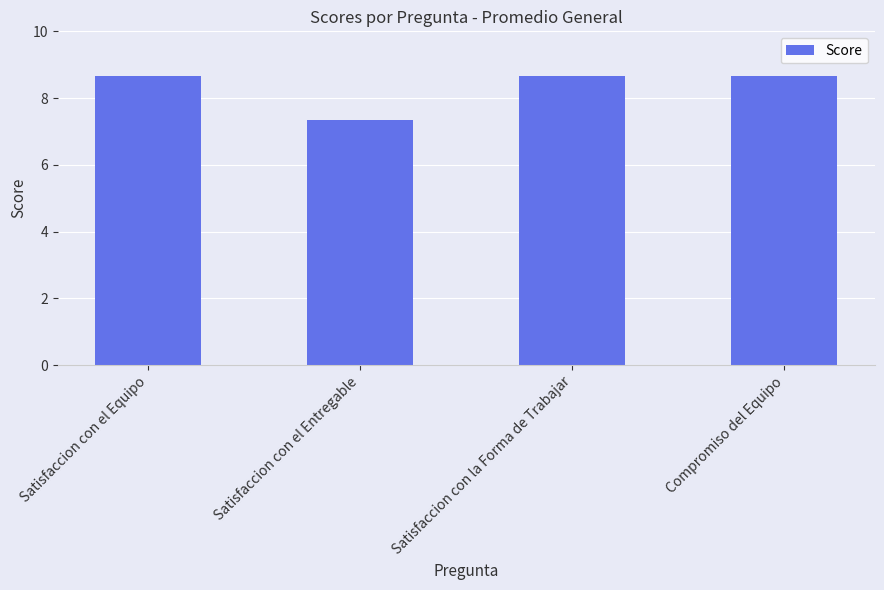

What is the smallest value displayed?

7.3